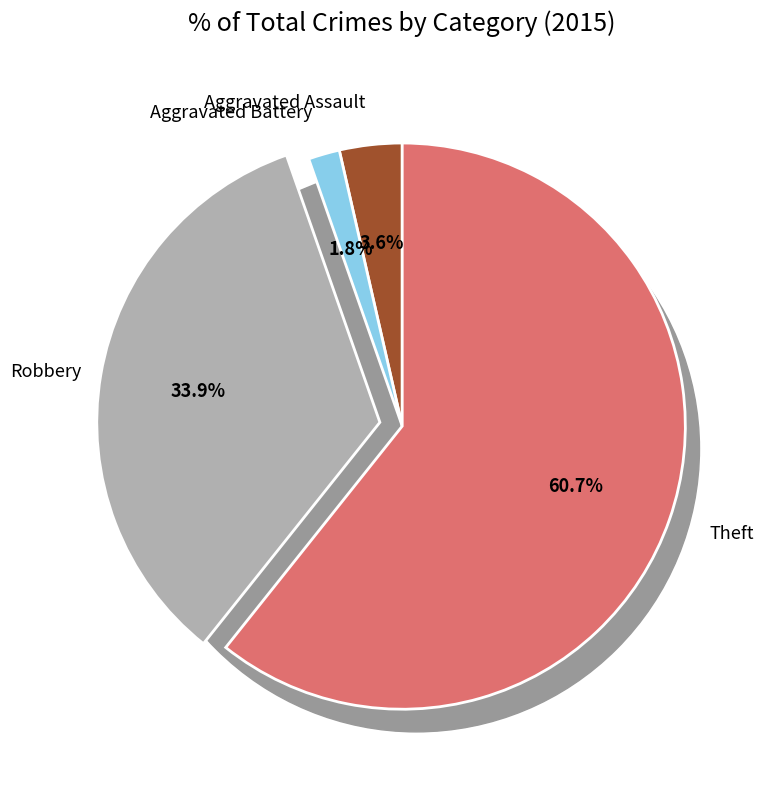

To the nearest percent, what is the combined percentage of Theft and Aggravated Assault?

64%